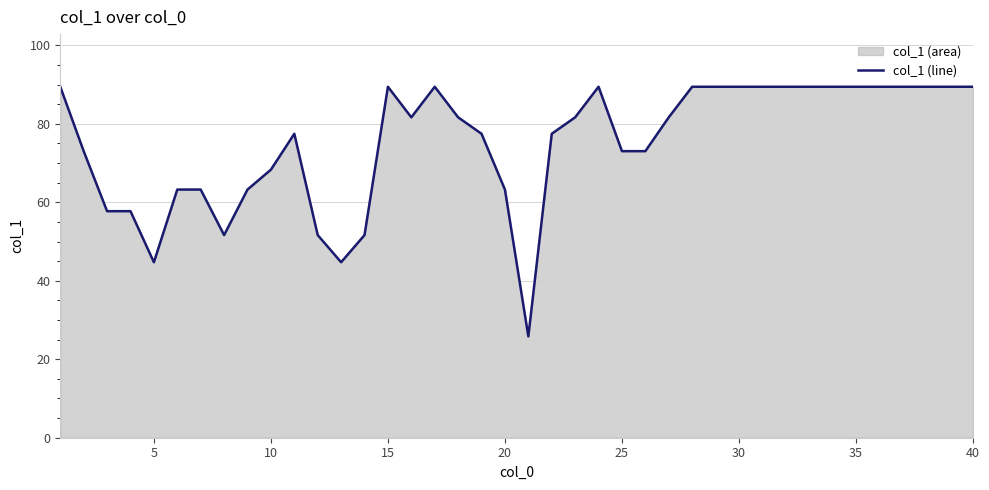

What is the smallest value displayed?

25.8